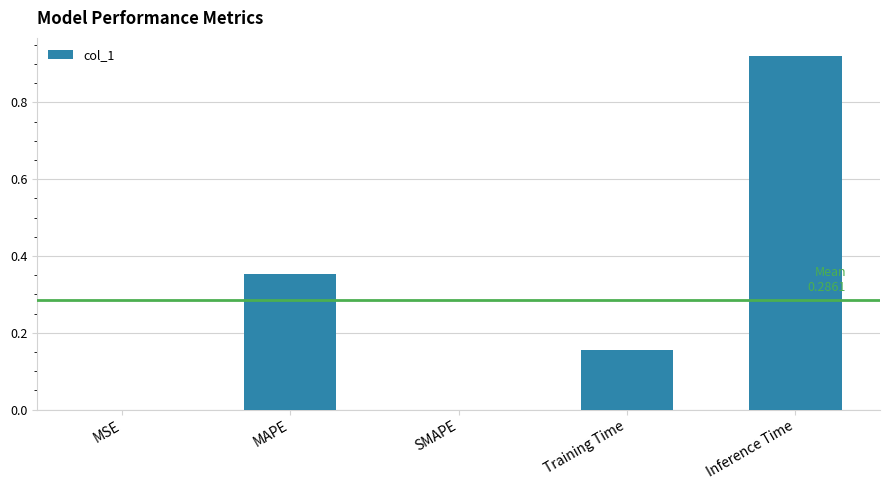

Which category has the highest value across all series?

Inference Time